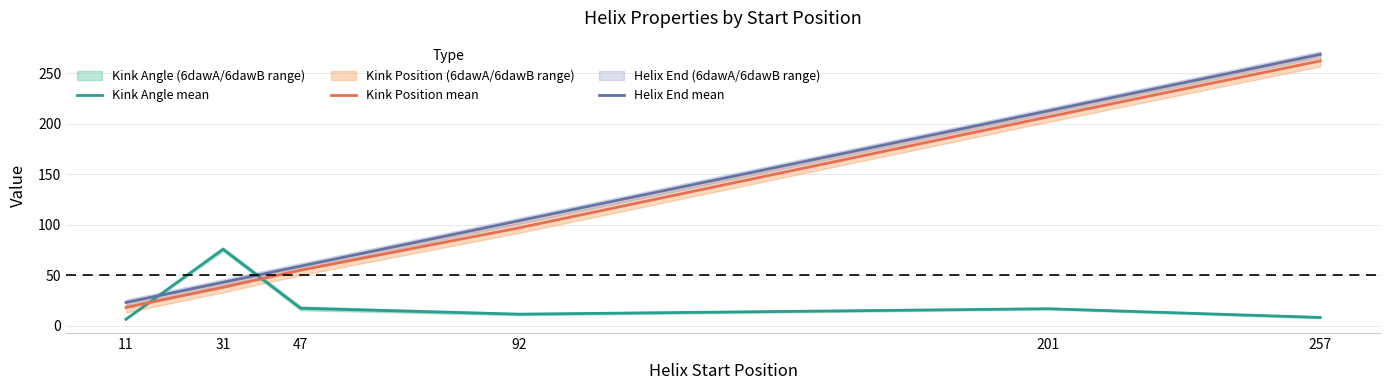

Between 201 and 257, which series saw the biggest shift?

Helix End mean